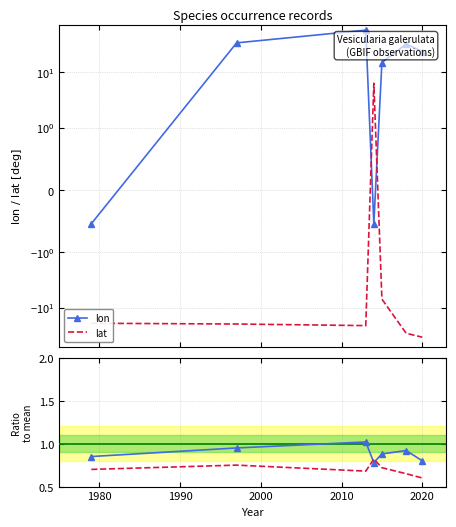

In lon, how many points are lower than both neighbors (excluding endpoints)?

1